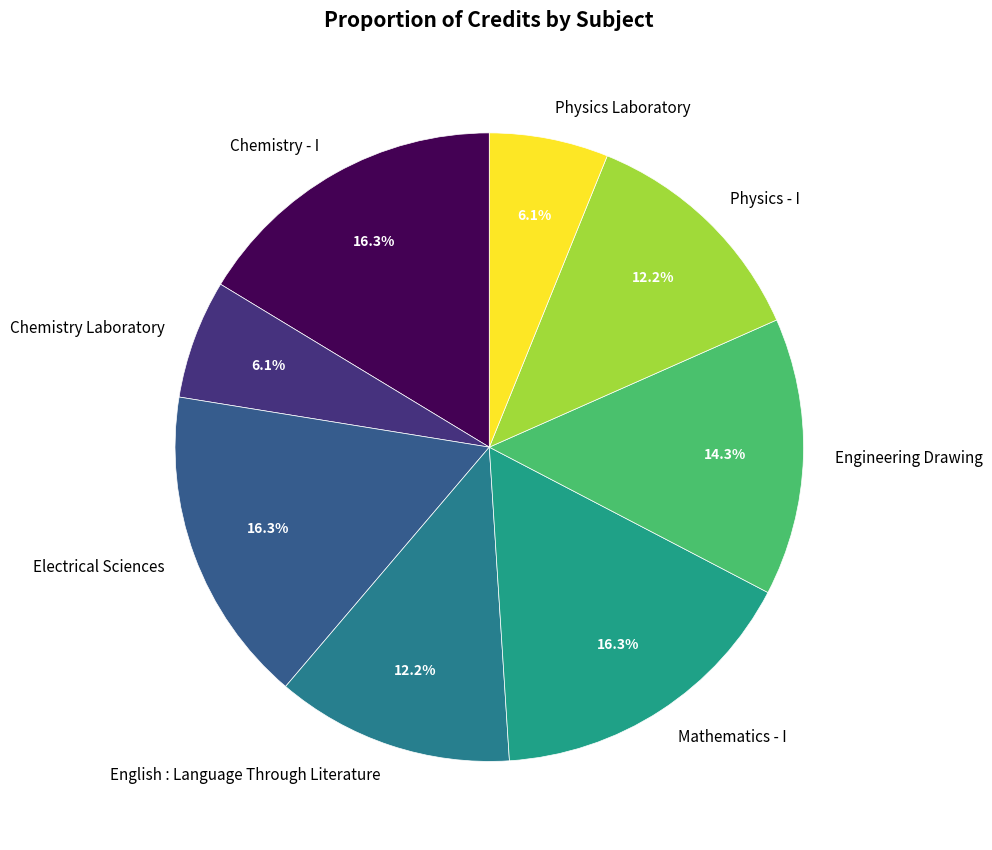

Is there any slice that represents more than half of the pie?

No